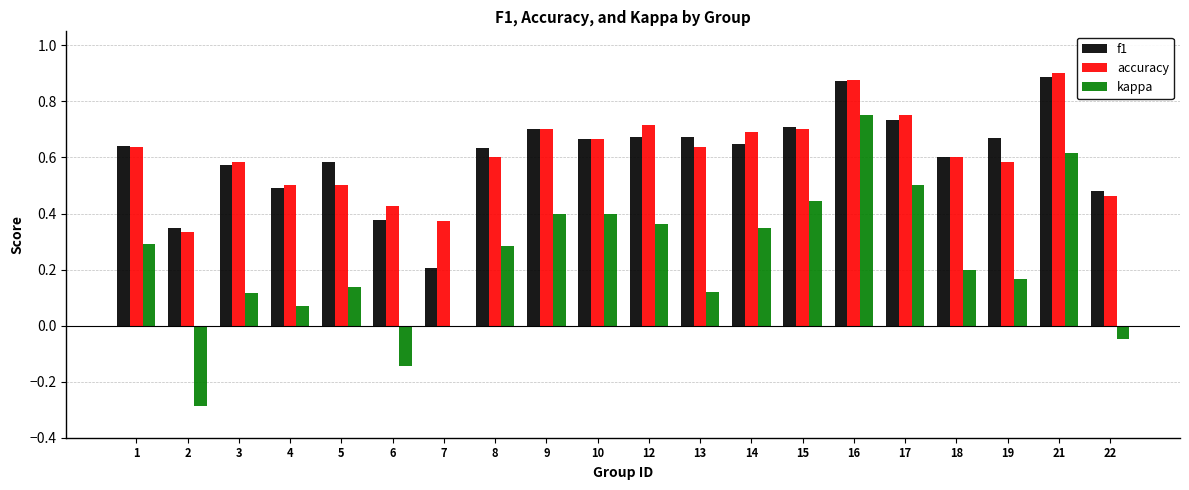

How many accuracy values are between 0 and 1?

20